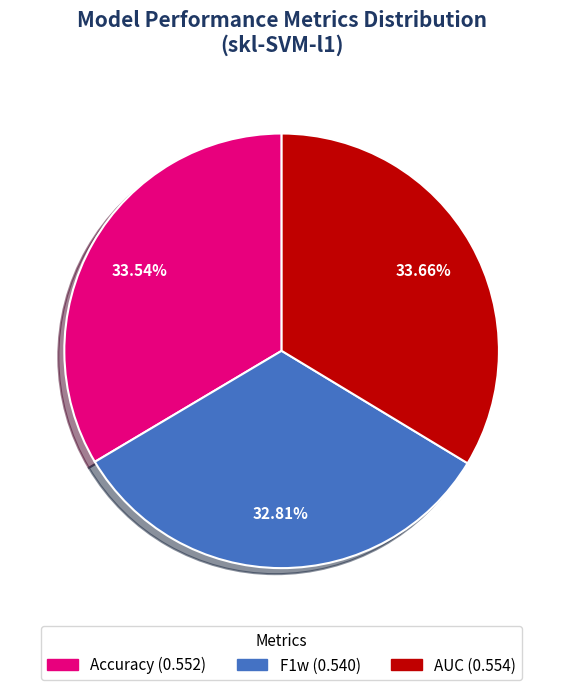

Does F1w represent more than half of the total?

No